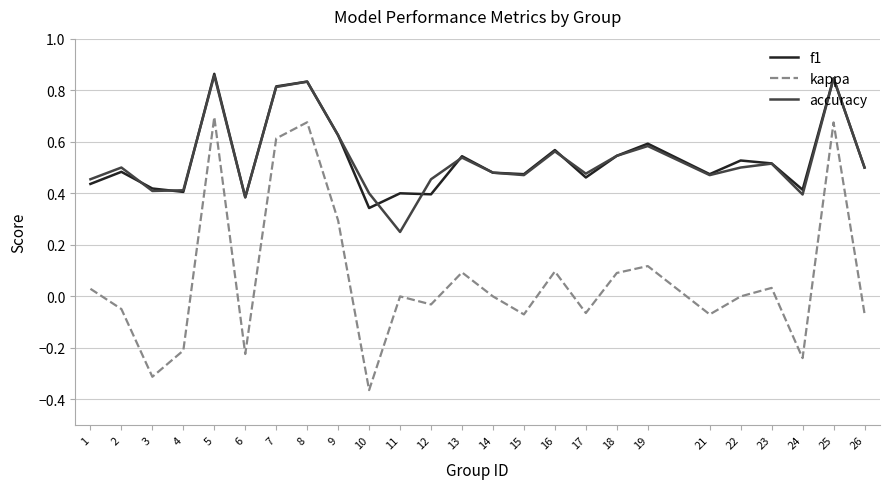

Is the value of kappa at 25 greater than the value of f1 at 15?

Yes